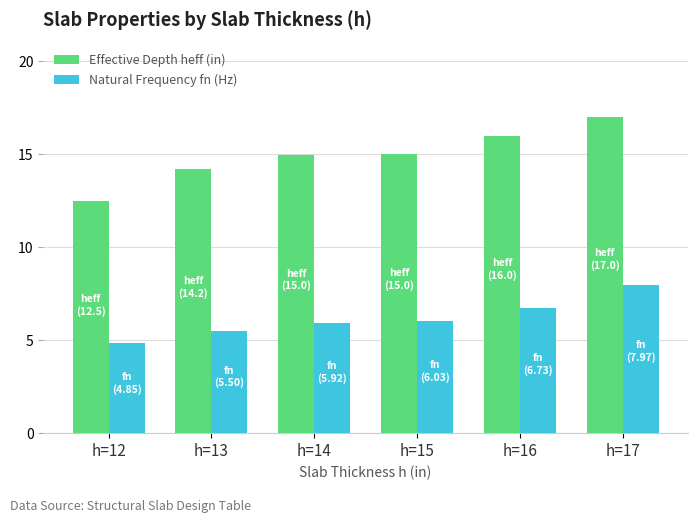

Rank the series at h=14 from lowest to highest value.

Natural Frequency fn (Hz), Effective Depth heff (in)